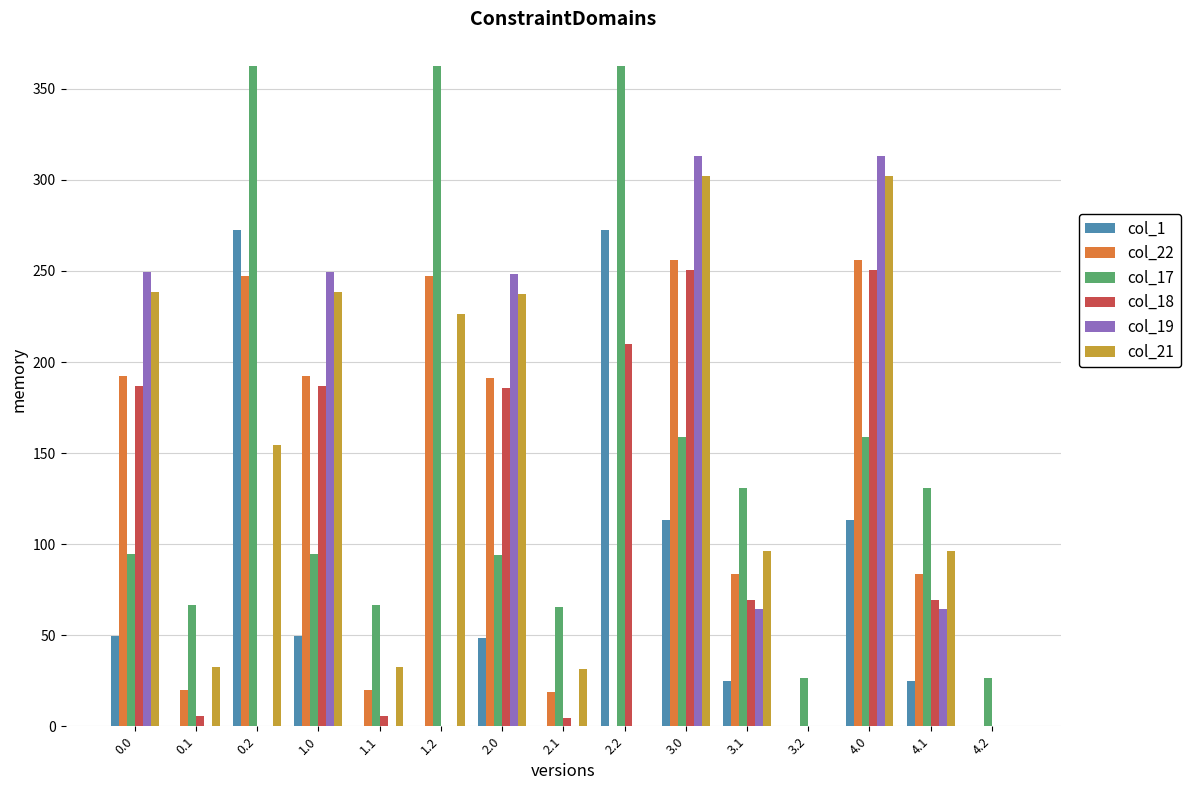

What is the sum of the col_18 values at 2.2 and 2.0?

395.7